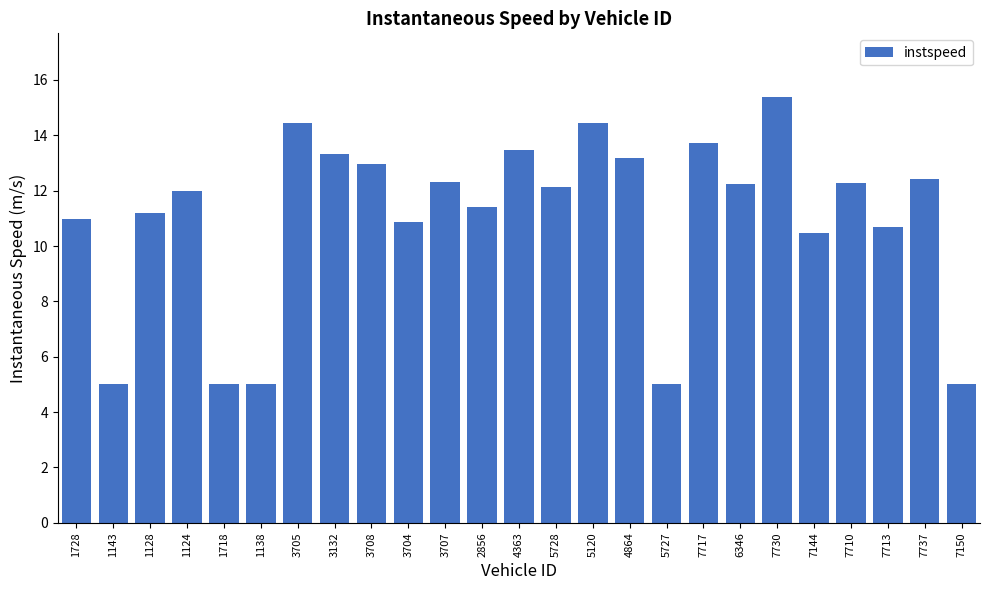

What value does the data have at 3704?

10.9